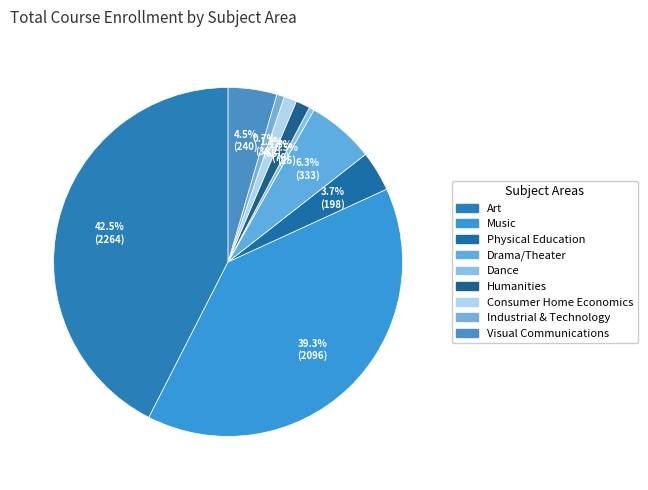

How many slices are in this pie chart?

9